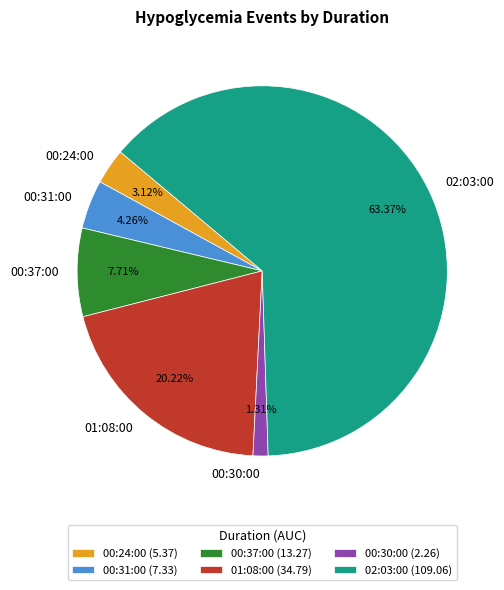

Count the number of slices in the pie.

6